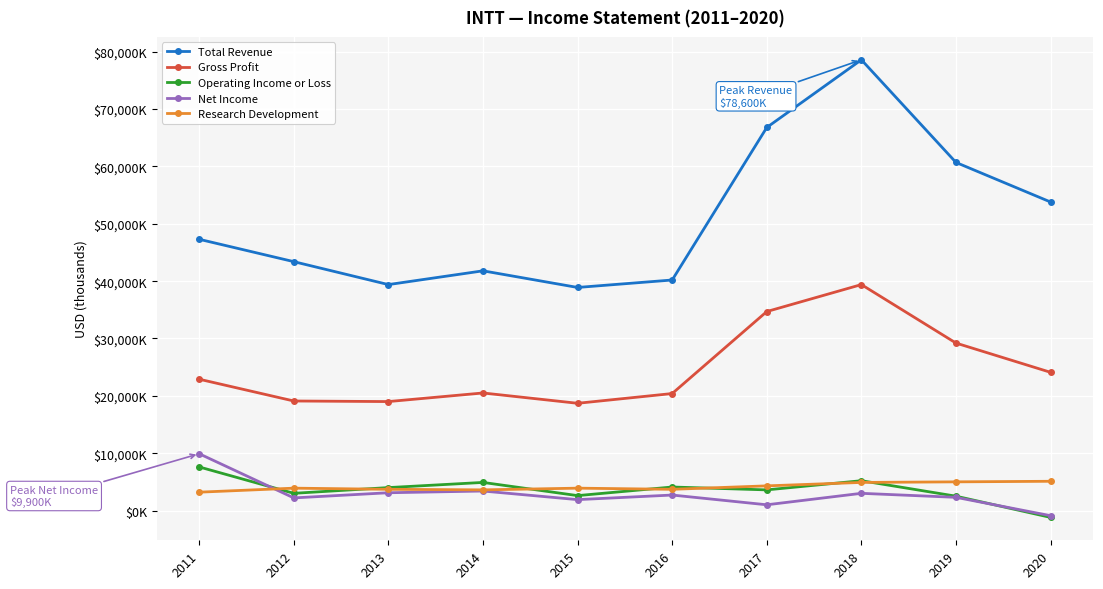

List the series in order of their peak value, highest first.

Total Revenue, Gross Profit, Net Income, Operating Income or Loss, Research Development